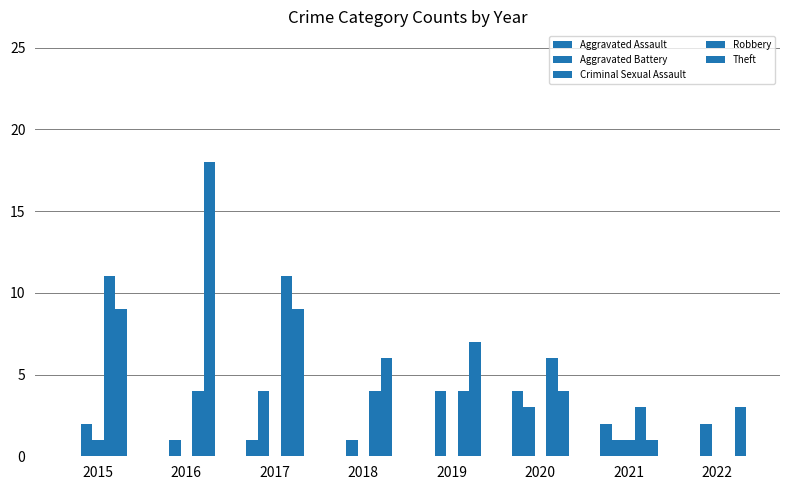

How many groups of bars are there?

8